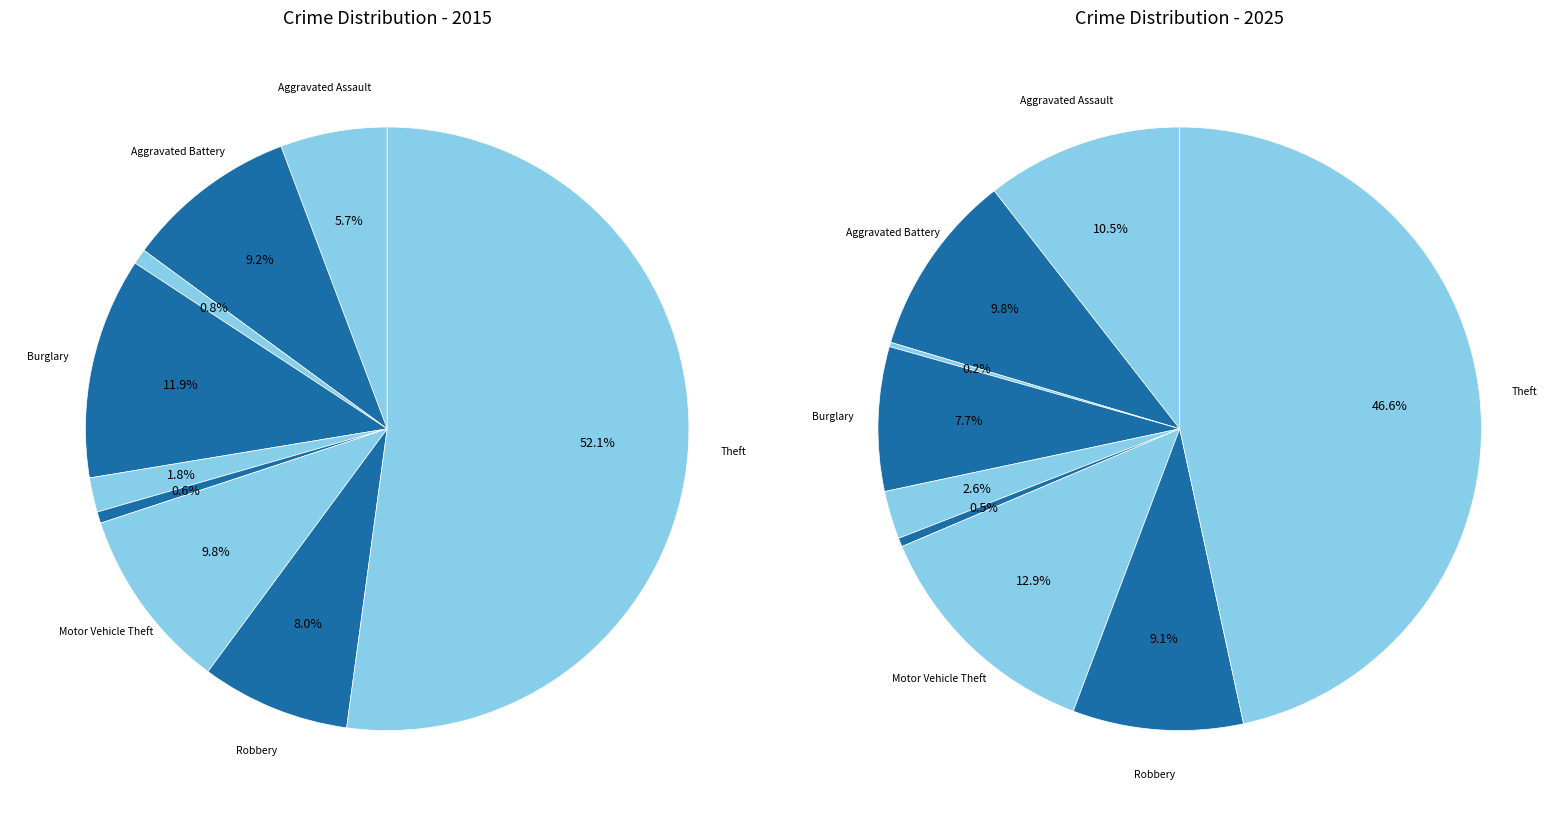

Is it true that values_2025 is 10% of the pie?

True